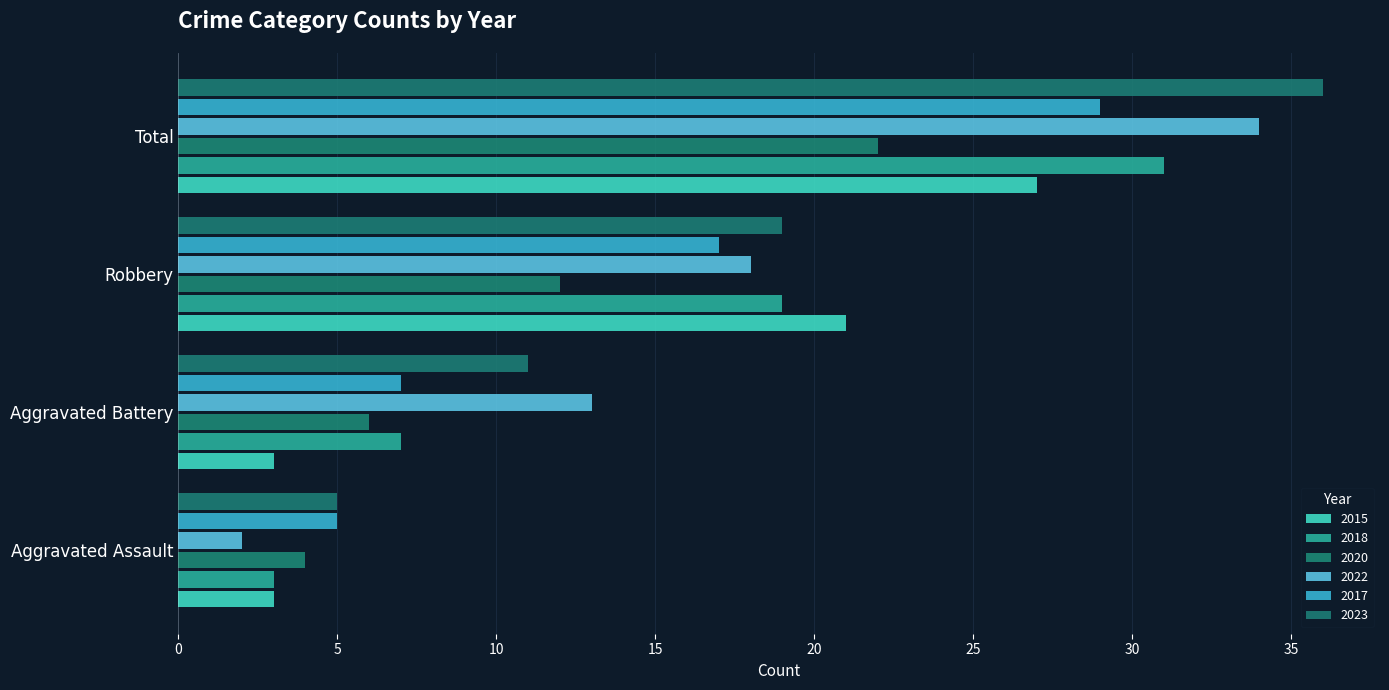

What is the difference between the maximum and minimum values in the 2020 series?

18